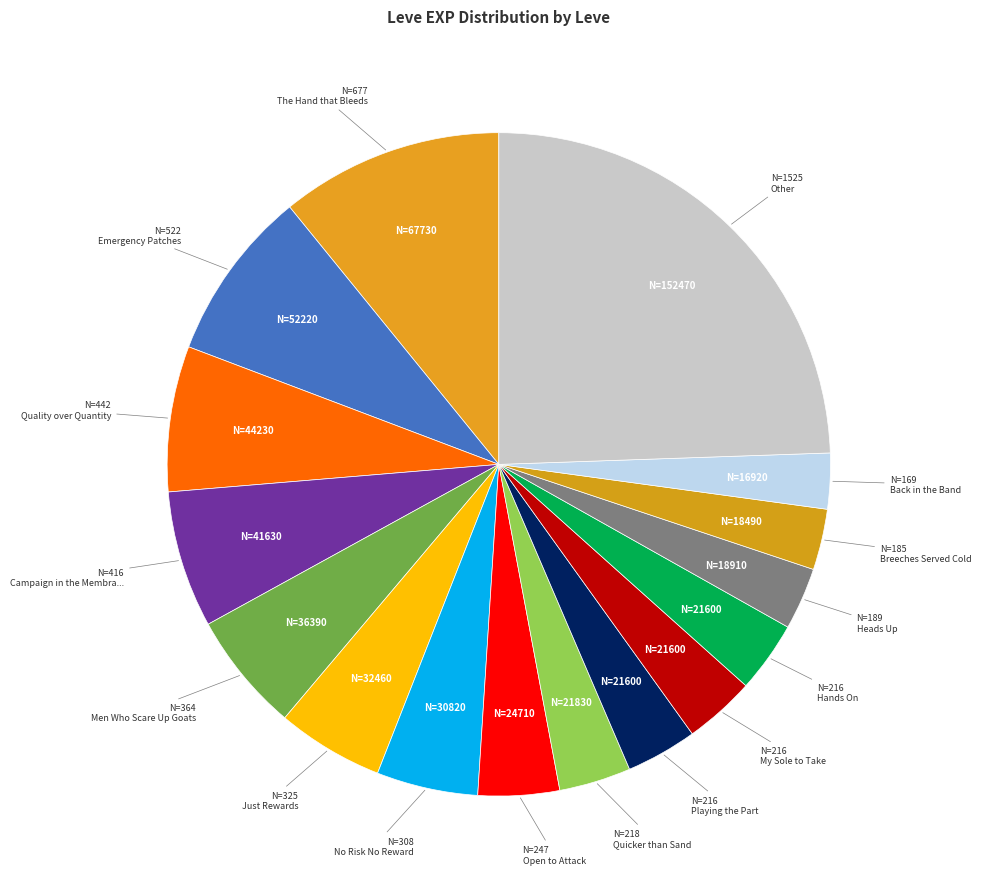

How many slices are in this pie chart?

16